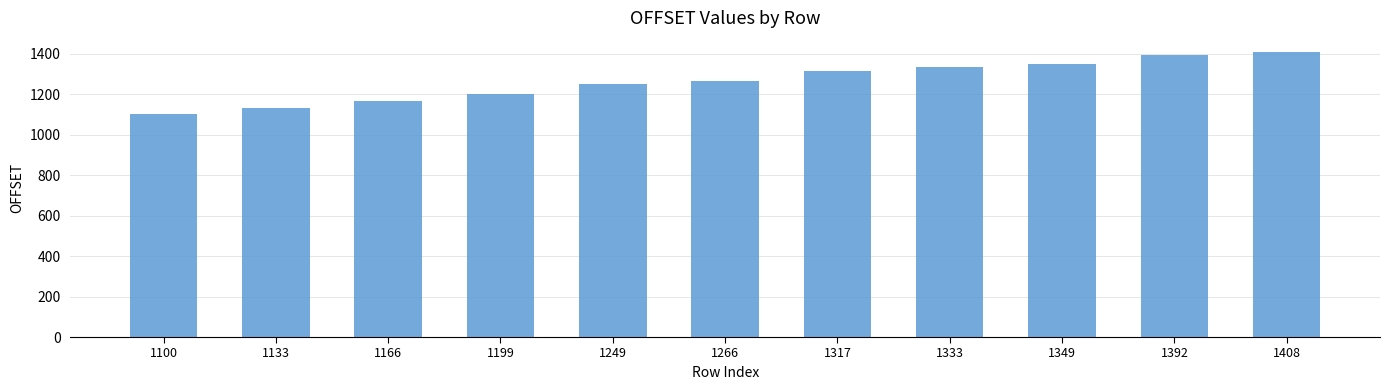

The value at 1408 is 1988. True or false?

False